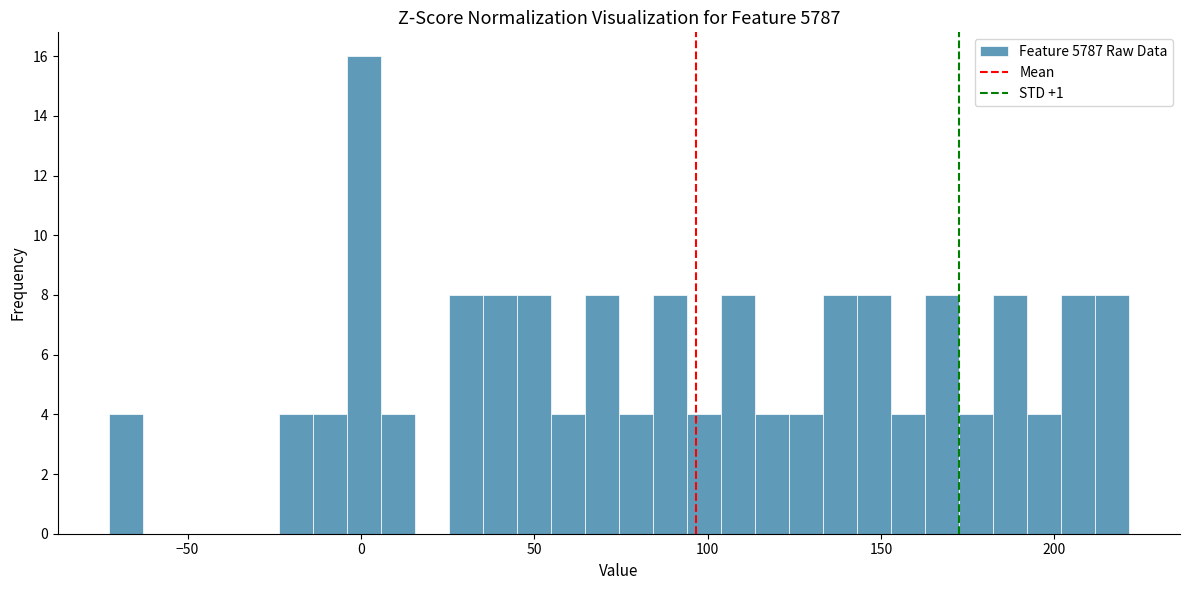

Around what value on the x-axis is the tallest bar? Give the approximate position of its centre, as read against the axis.

0